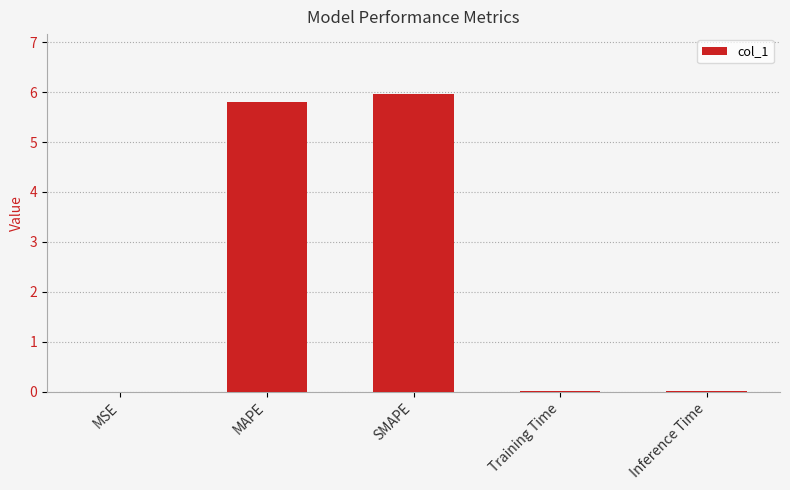

At which category does the chart reach its peak across all series?

SMAPE